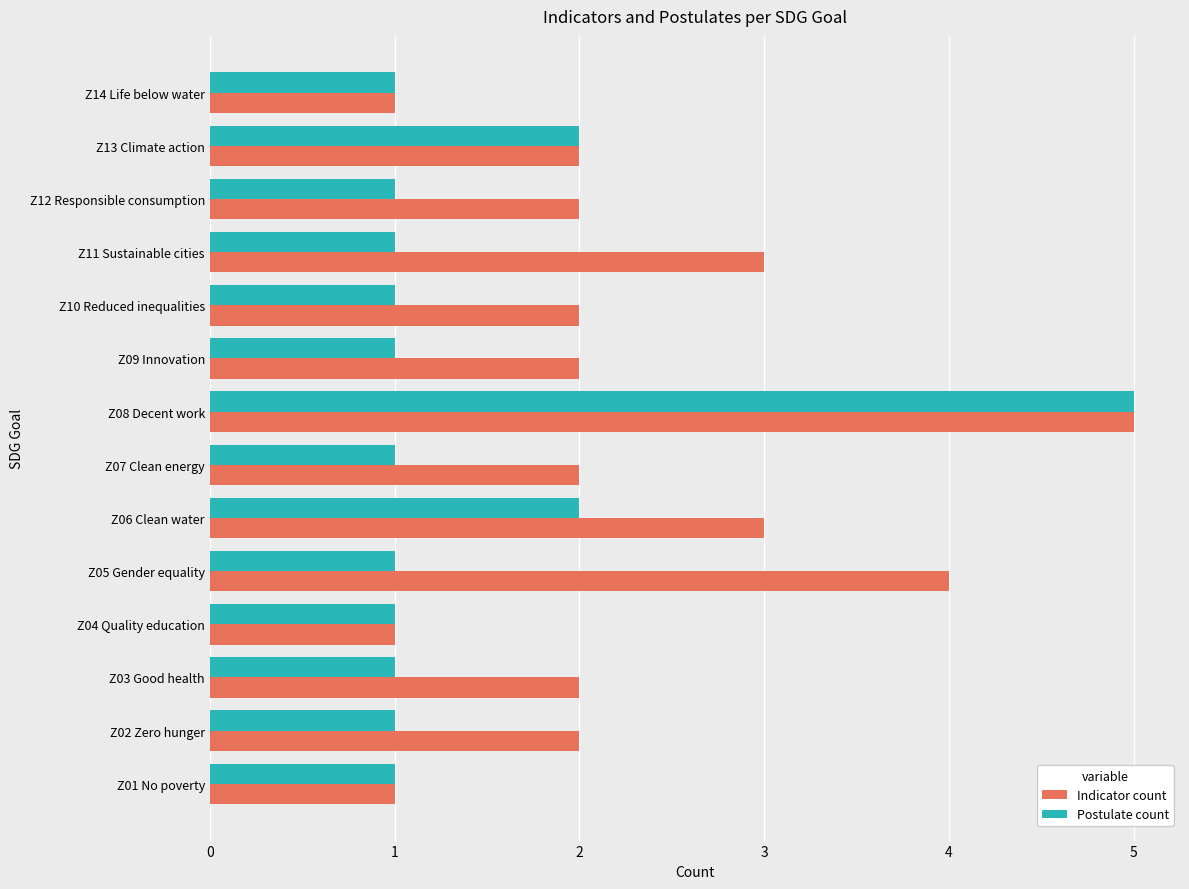

Is it true that Postulate count equals 3 at Z13 Climate action?

False